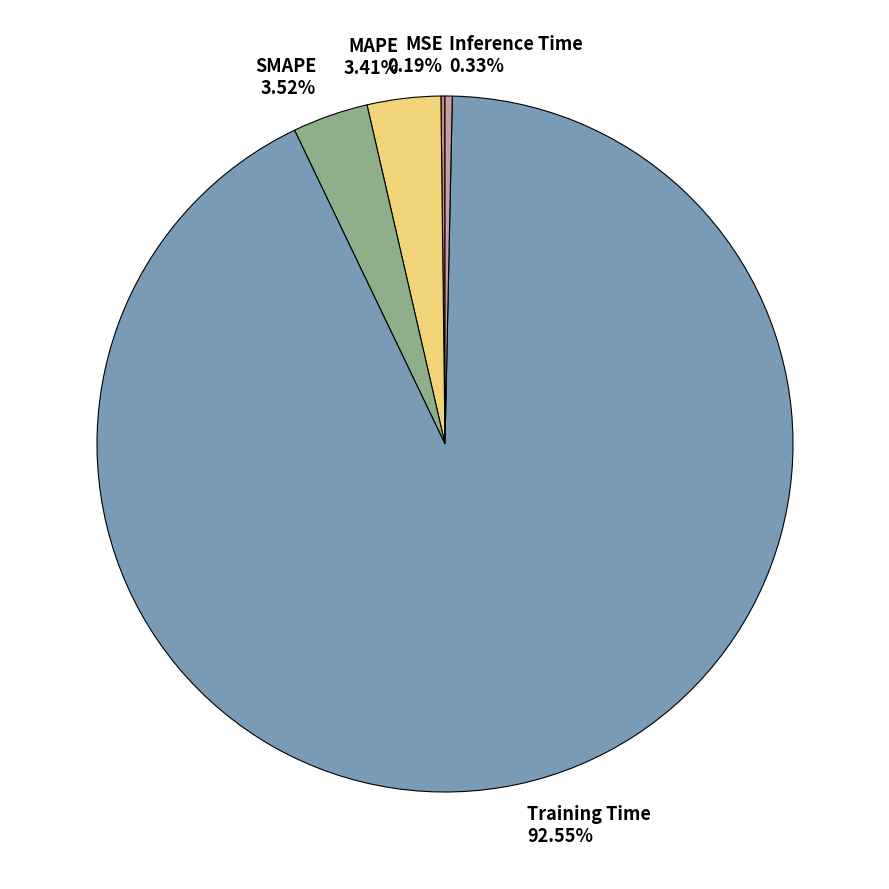

Which category has the biggest portion of the pie?

Training Time